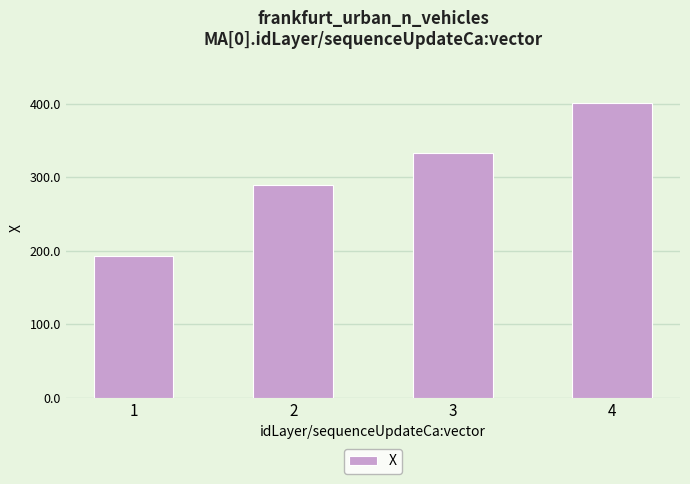

What is the smallest value displayed?

192.5